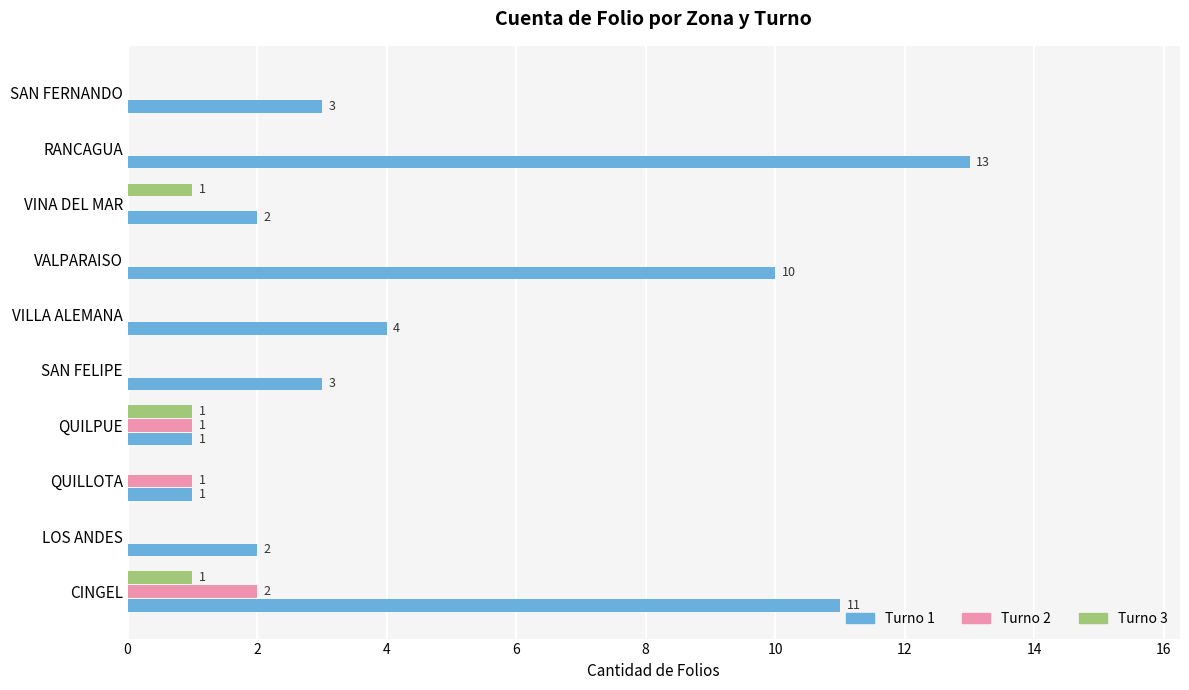

Which series has the widest spread of values?

Turno 1